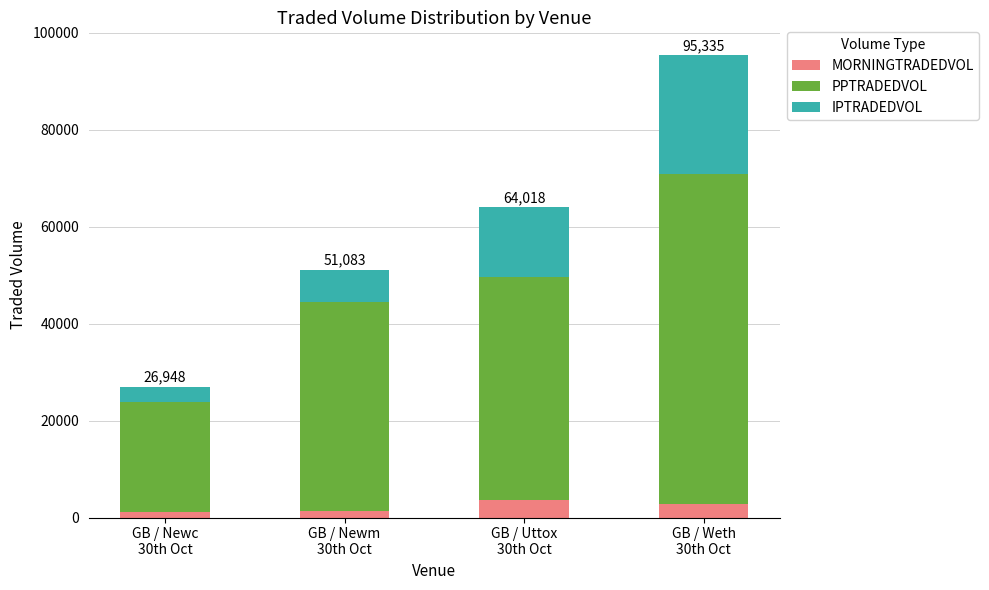

What is the highest value of the MORNINGTRADEDVOL series?

3608.7